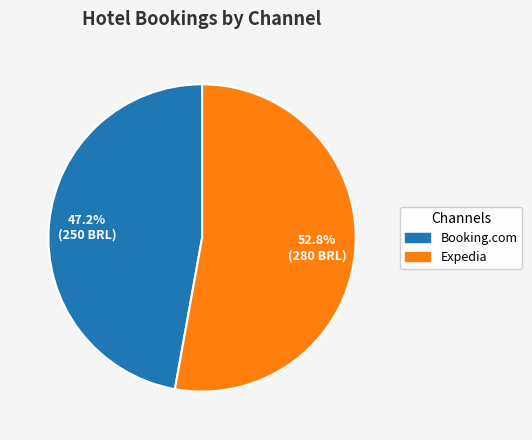

What is the majority slice?

Expedia